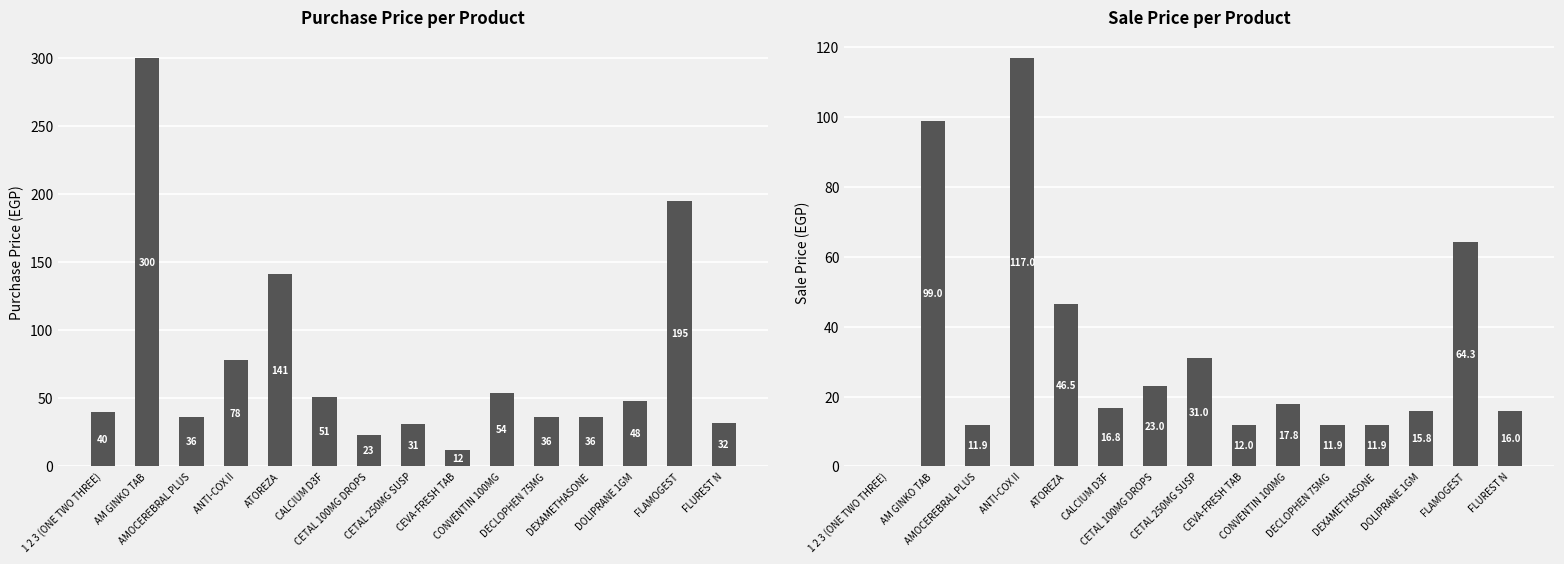

What is the difference between the highest and lowest values at CONVENTIN 100MG?

36.2